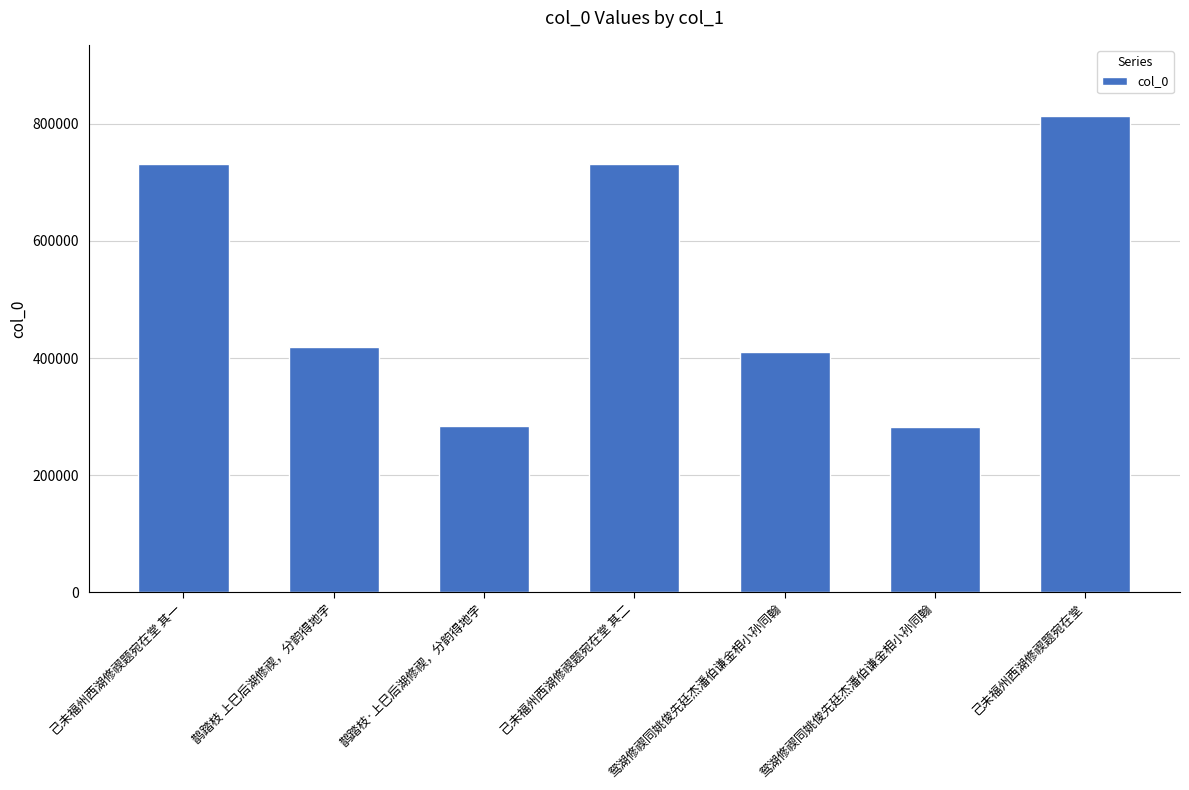

Is it true that the value at 鹊踏枝 上巳后湖修禊，分韵得地字 is 550559?

False